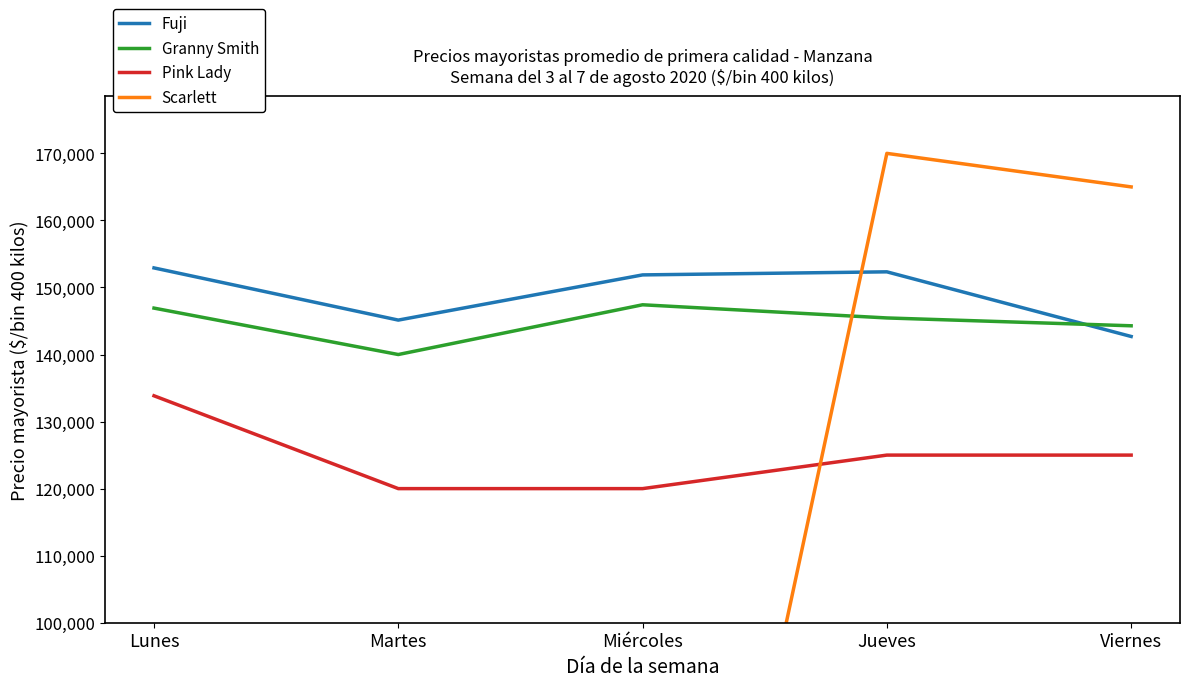

At how many categories does at least one series exceed 24218?

5